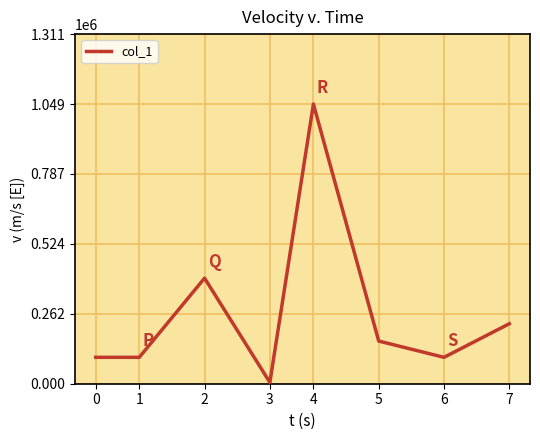

What is the average value?

266500